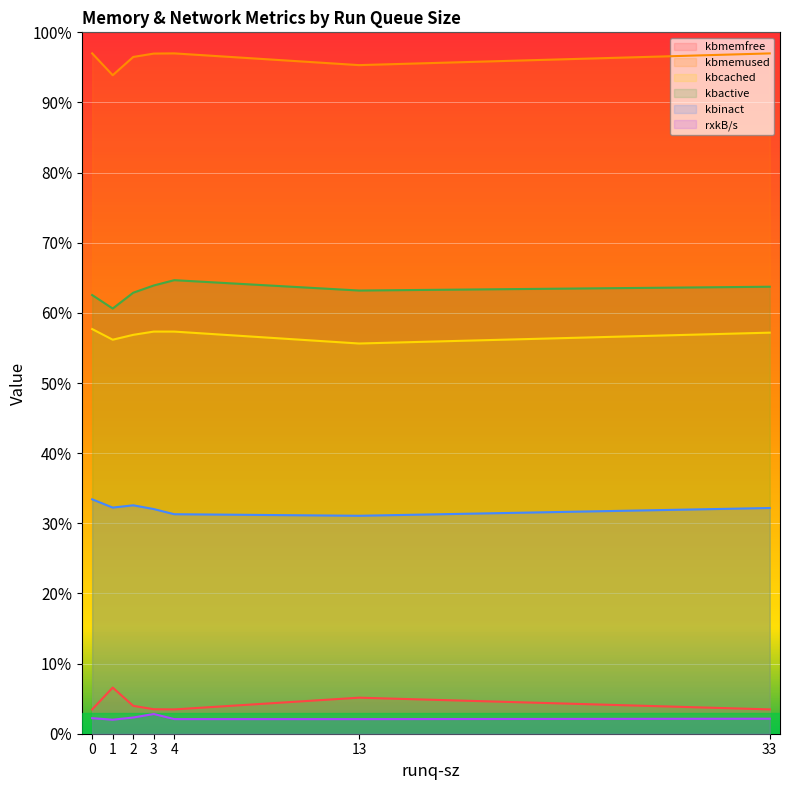

True or false: rxkB/s and kbinact intersect in this chart.

False